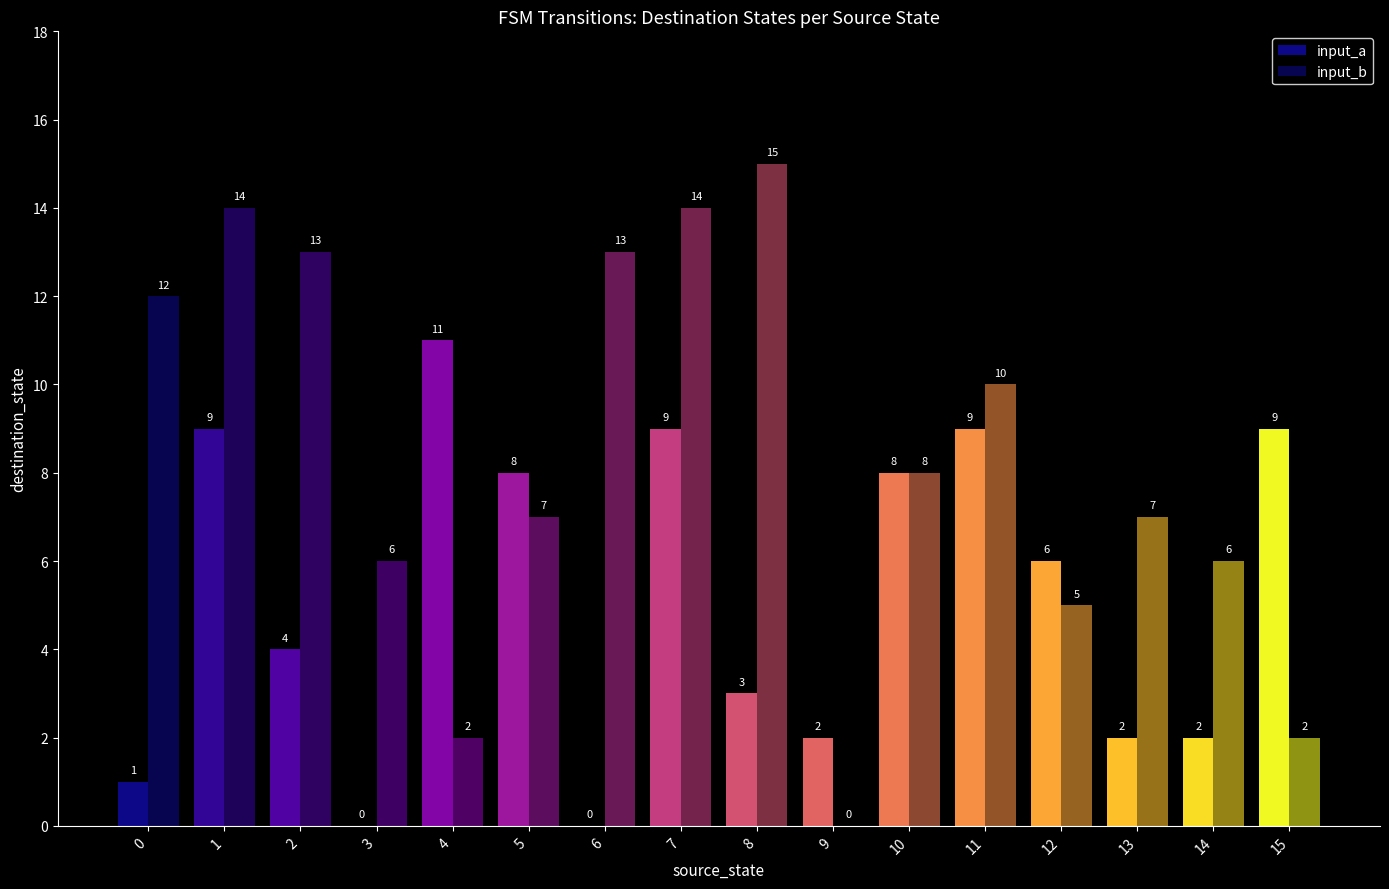

Is it true that input_a equals 9 at 1?

True